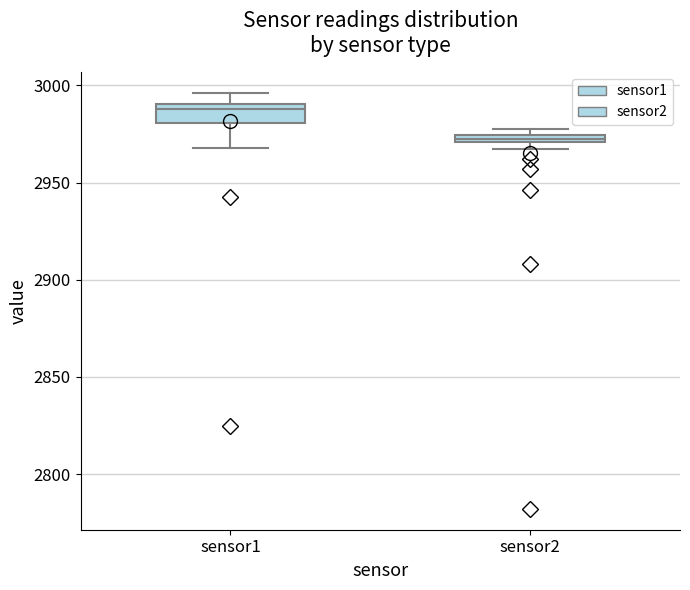

Which box's median line is the highest?

sensor1